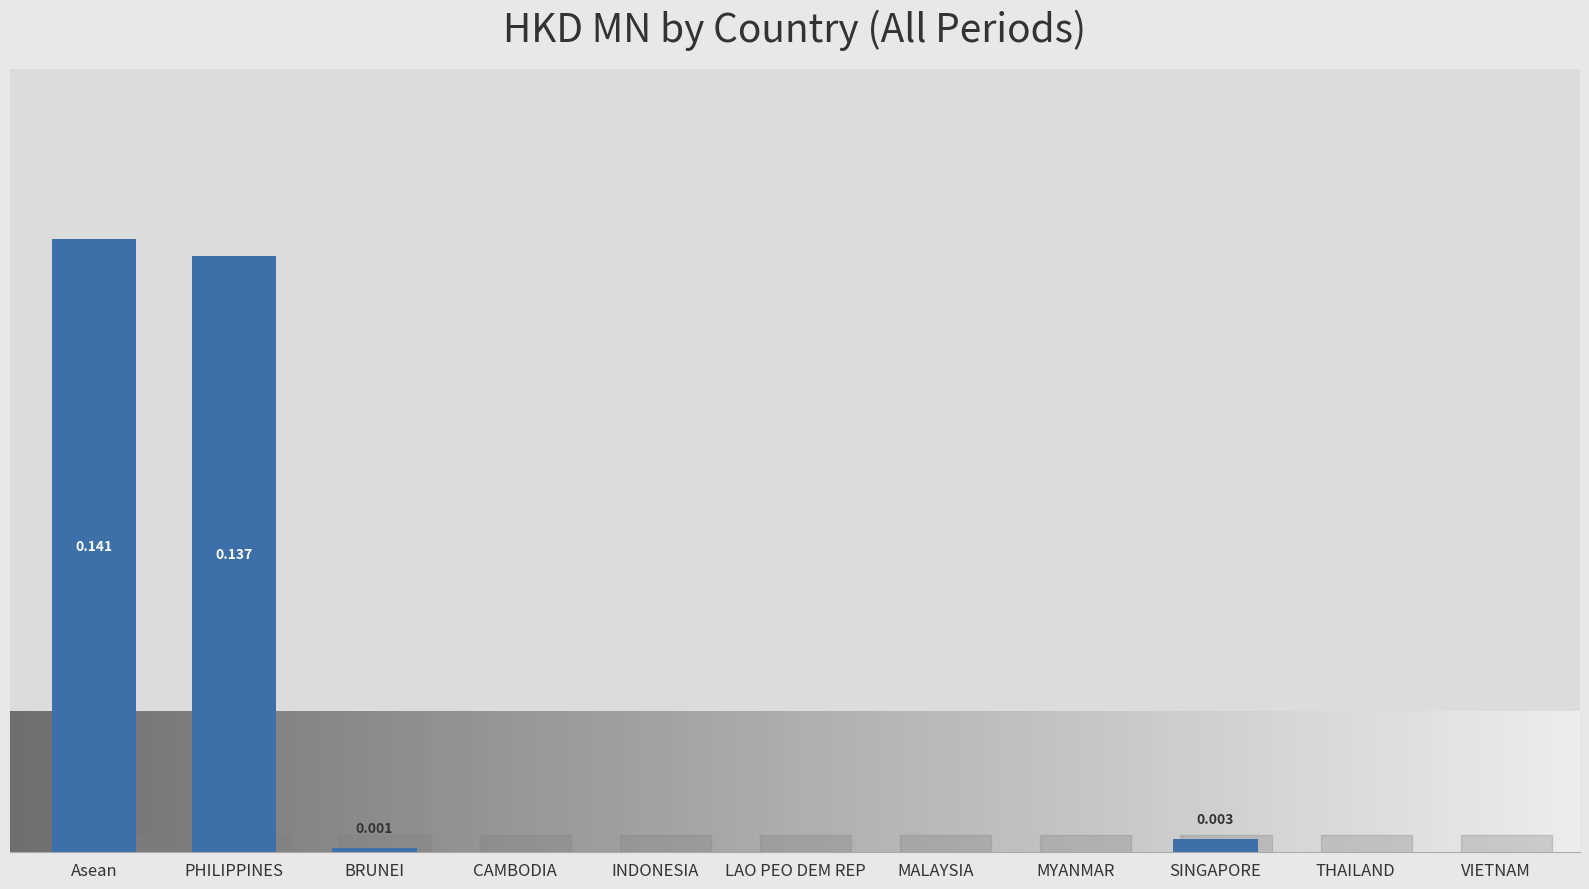

Which has a higher value, SINGAPORE or BRUNEI?

SINGAPORE